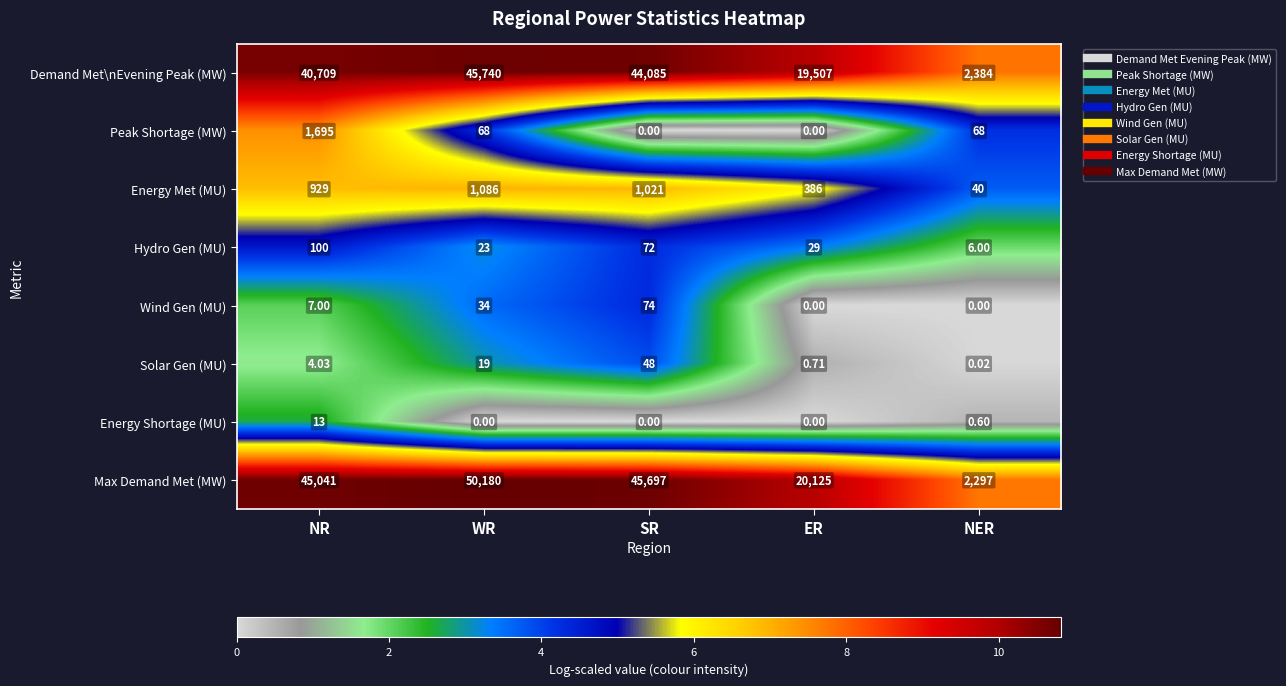

Between WR and SR, which series saw the biggest shift?

Max Demand Met (MW)